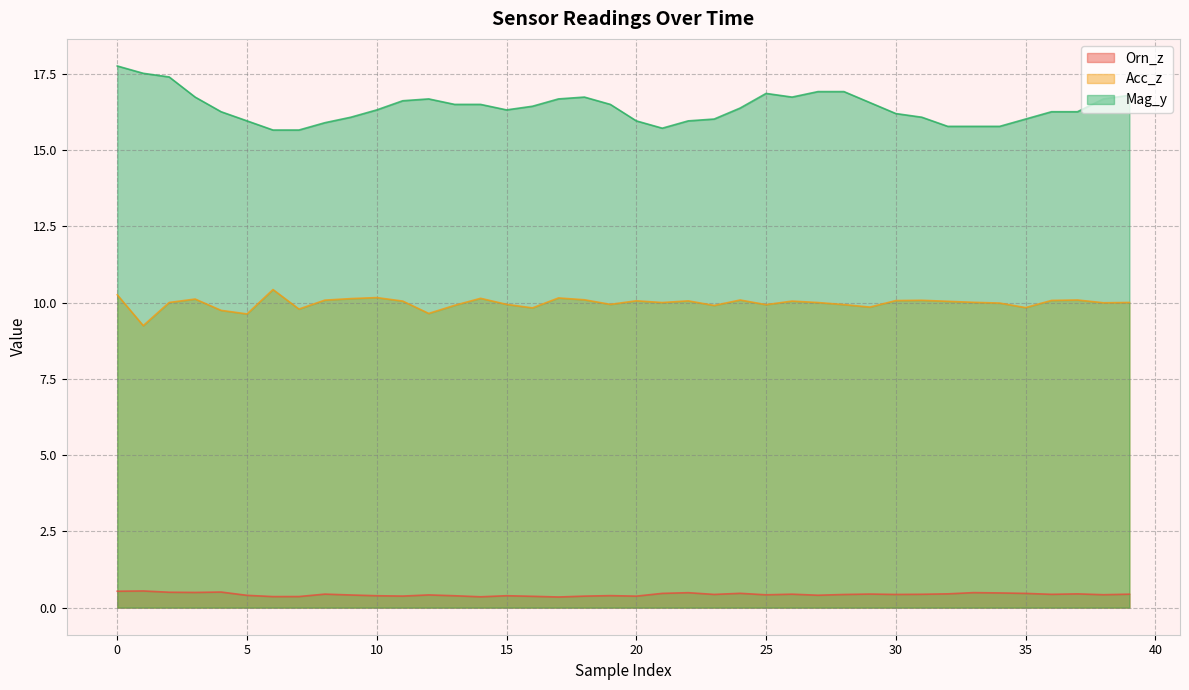

What is the minimum value shown in the chart?

0.3